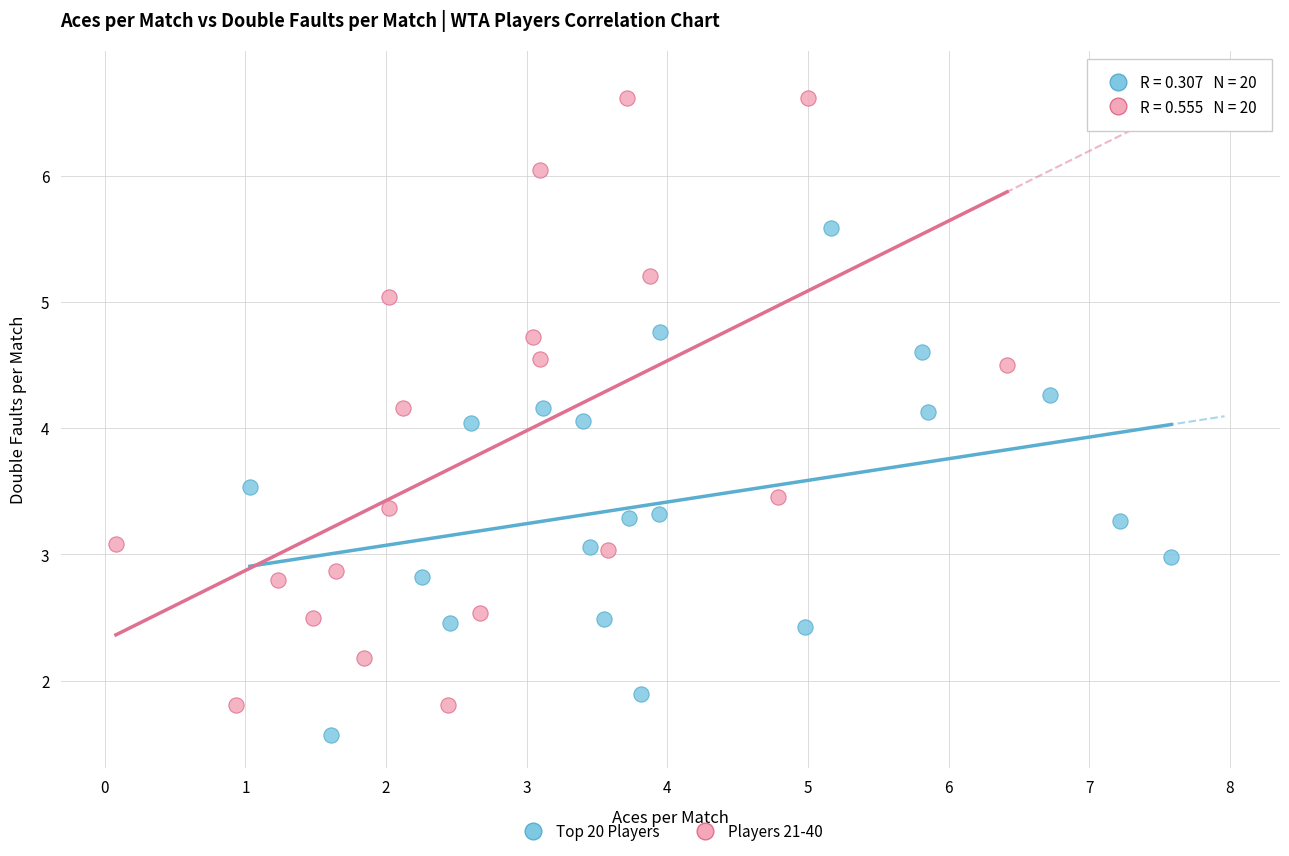

Which series contains the highest Y value?

Players 21-40